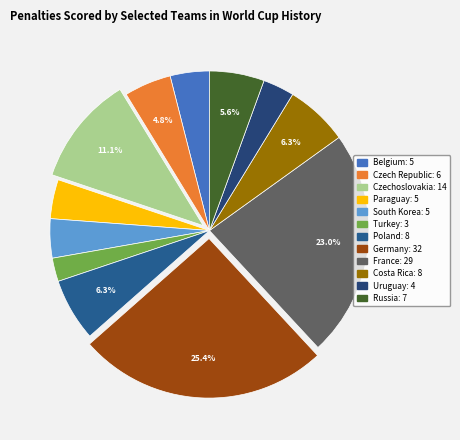

How many slices are in this pie chart?

12